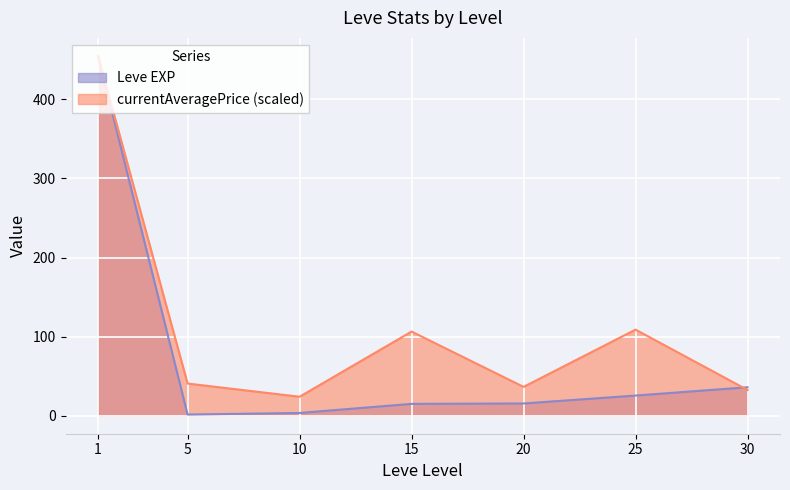

How many data points does each series have?

7